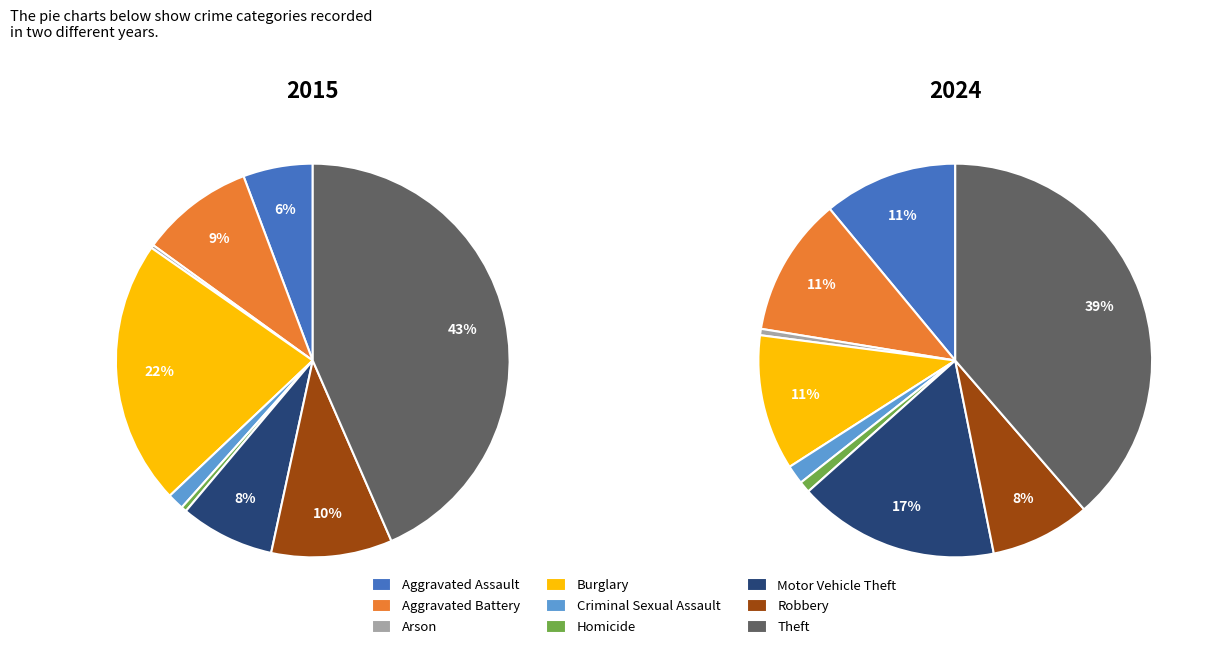

The Burglary slice represents 11% of the pie. True or false?

True